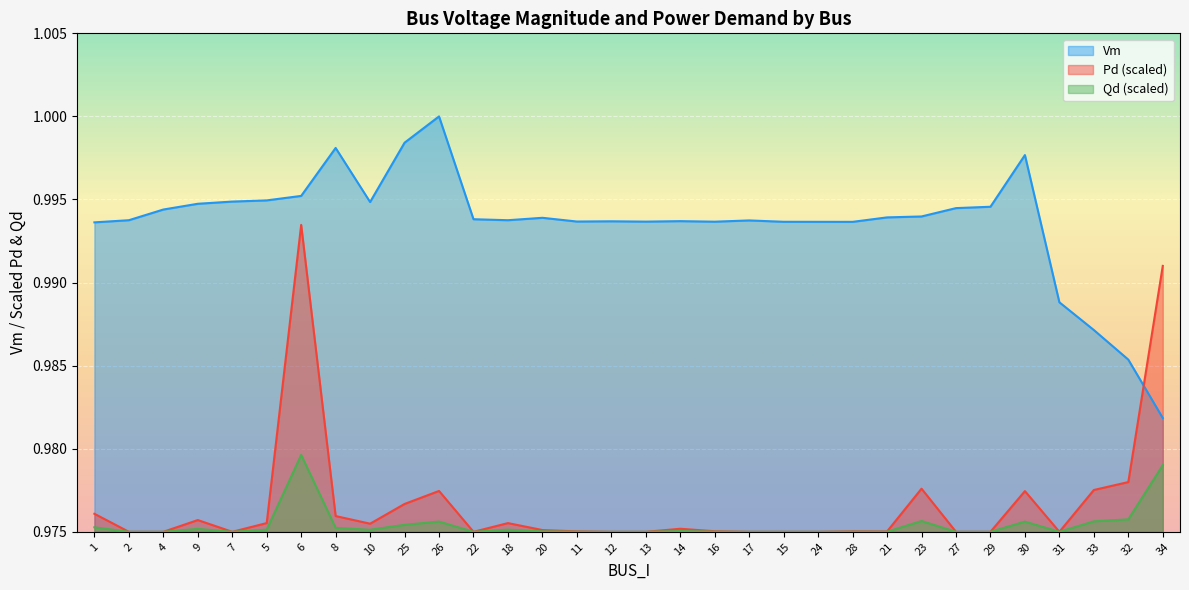

True or false: Qd has more than 0 interior local peaks.

True